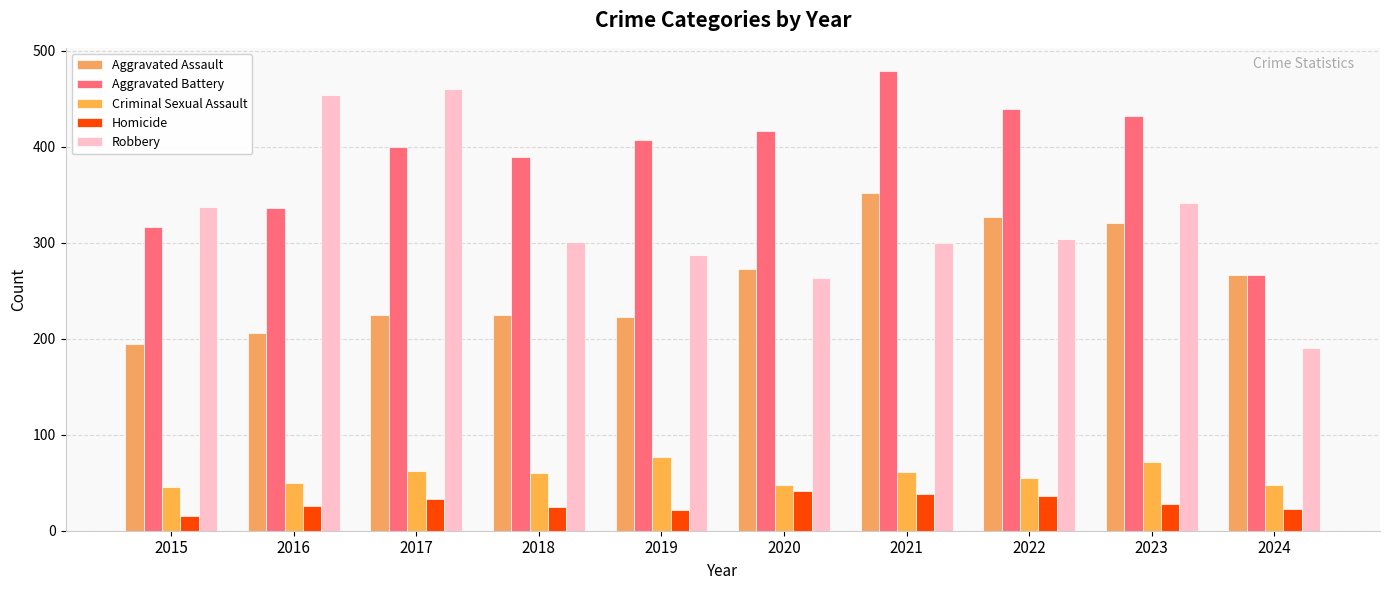

At 2019, list the series in order from smallest to largest.

Homicide, Criminal Sexual Assault, Aggravated Assault, Robbery, Aggravated Battery